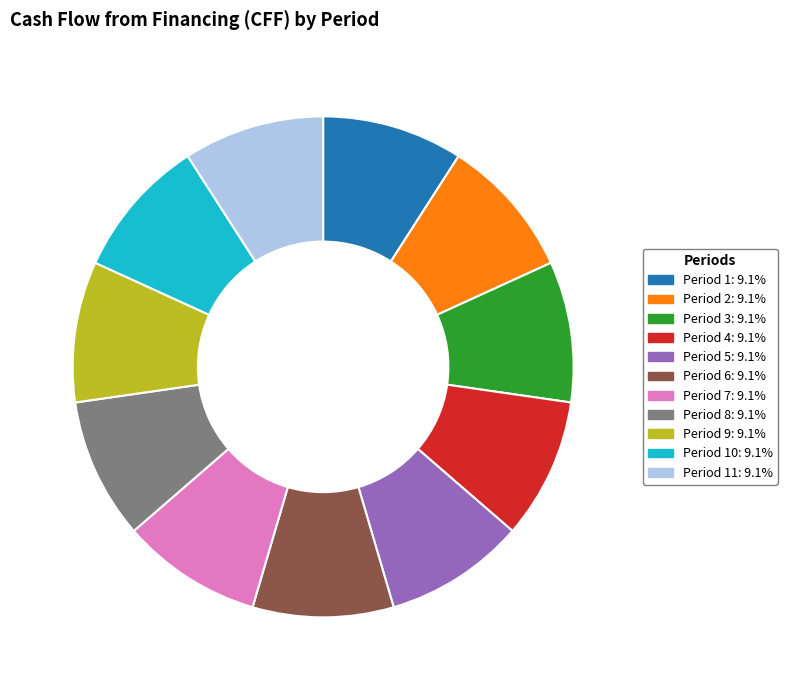

How many segments does this pie chart have?

11